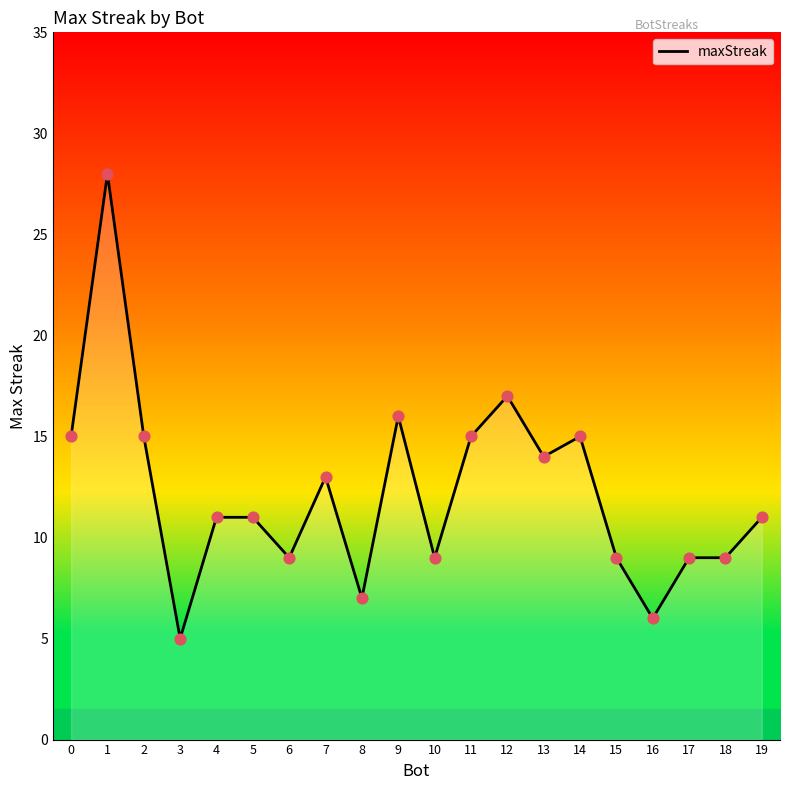

Which has a higher value, 1 or 3?

1